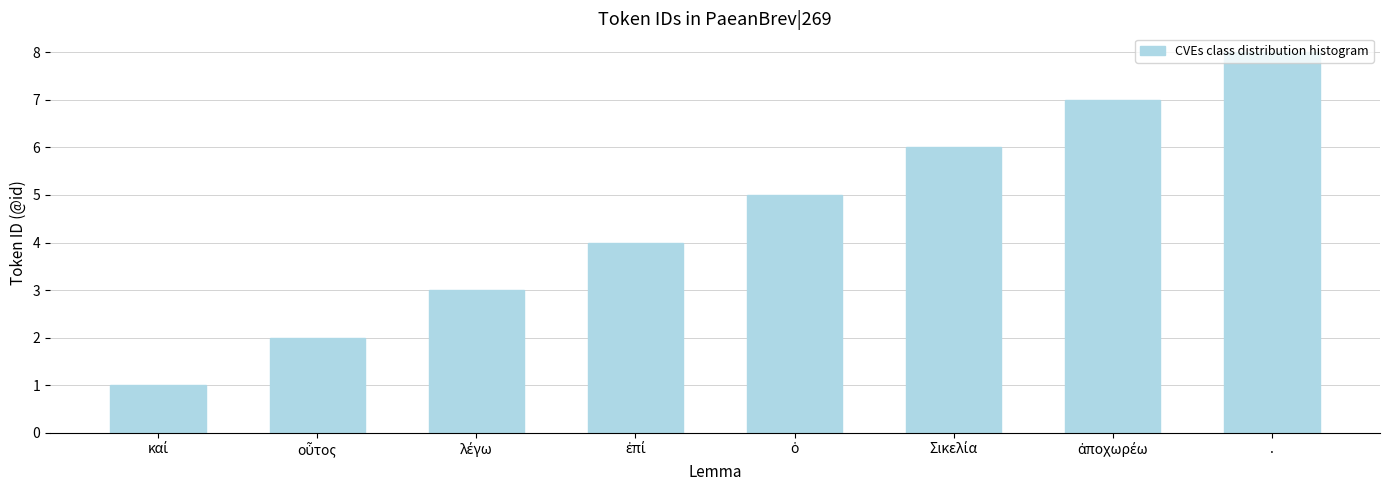

What is the sum of all values?

36